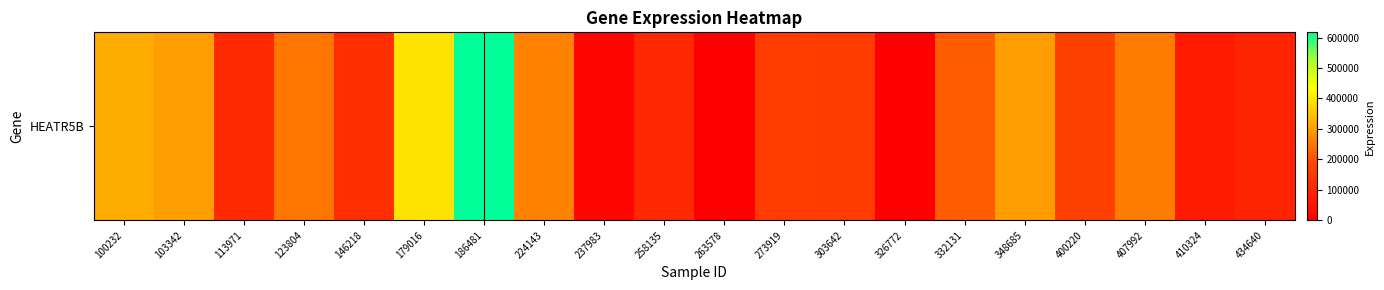

Is it true that the value at 400220 is 289532?

False